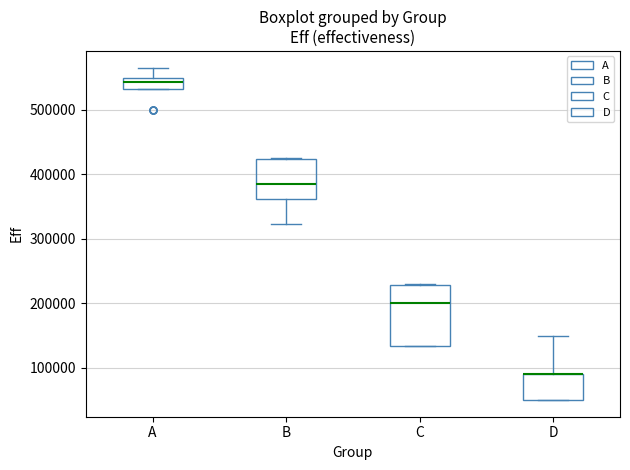

Reading left to right, read every box against the y-axis: the position of its median line, the range the box covers, and the ends of its whiskers. The values are not printed on the chart, so give them approximately, as read against the axis.

A: median 540000, box 530000 to 550000, whiskers 530000 to 570000
B: median 390000, box 360000 to 420000, whiskers 320000 to 420000
C: median 200000, box 130000 to 230000, whiskers 130000 to 230000
D: median 90000 (drawn on the box's upper edge), box 50000 to 90000, whiskers 50000 to 150000